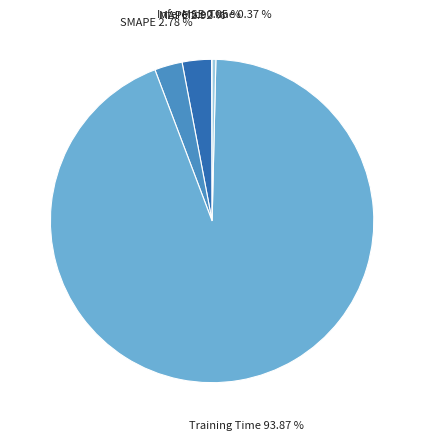

To the nearest percent, what is the average slice percentage?

20%